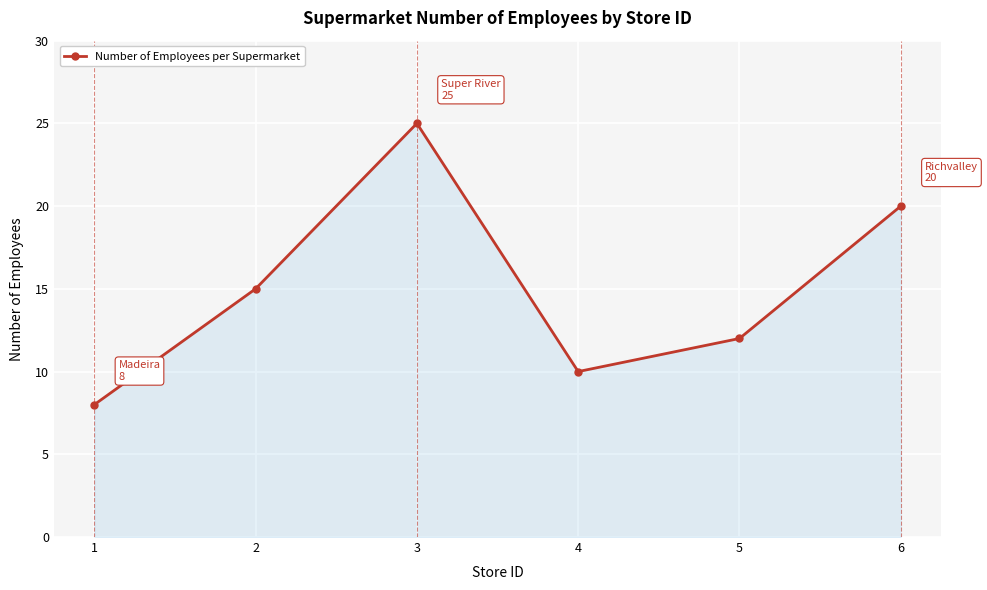

What is the maximum value shown in the chart?

25